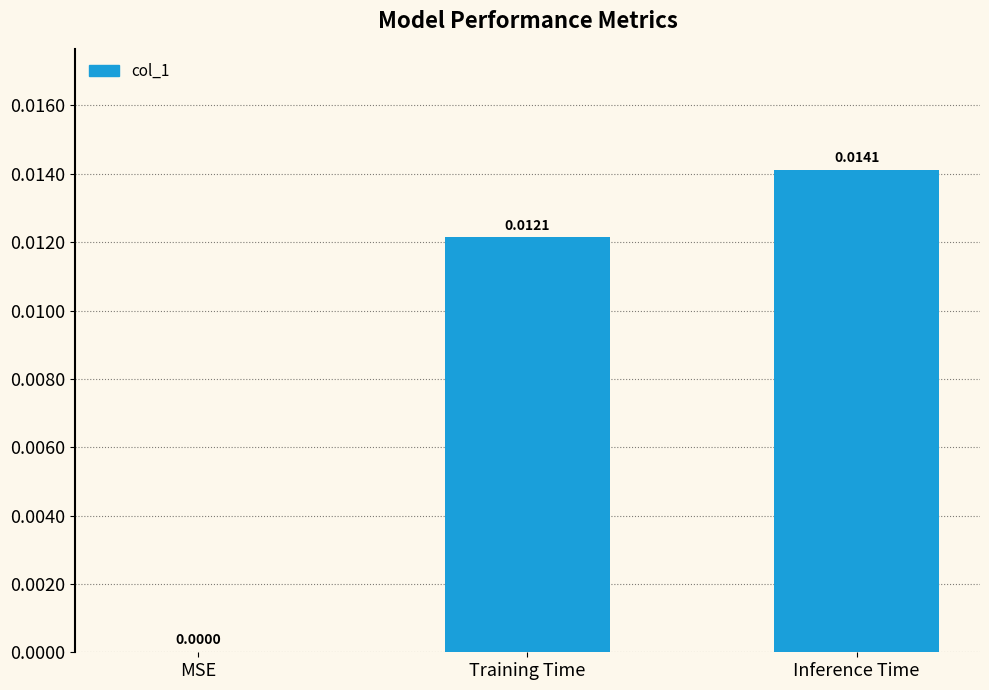

Between MSE and Inference Time, which is larger?

Inference Time